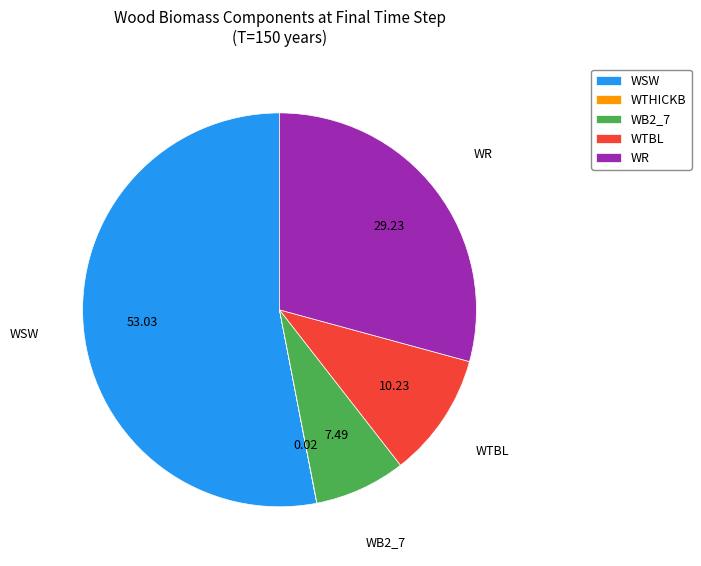

Does WSW account for over 50% of the chart?

Yes